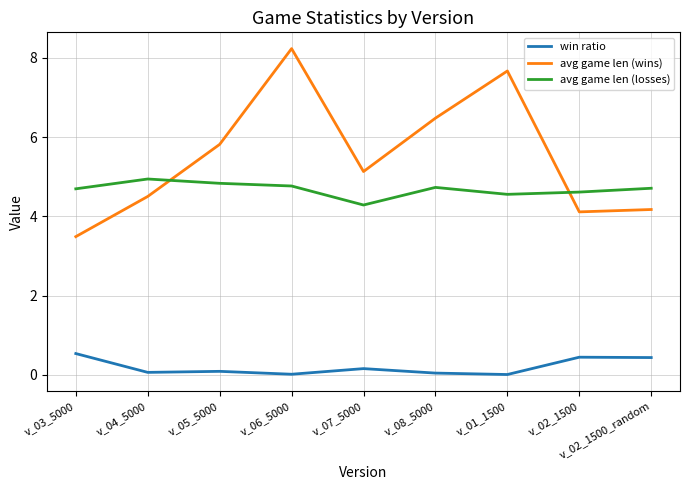

Rank the series by their average value, from lowest to highest.

win ratio, avg game len (losses), avg game len (wins)